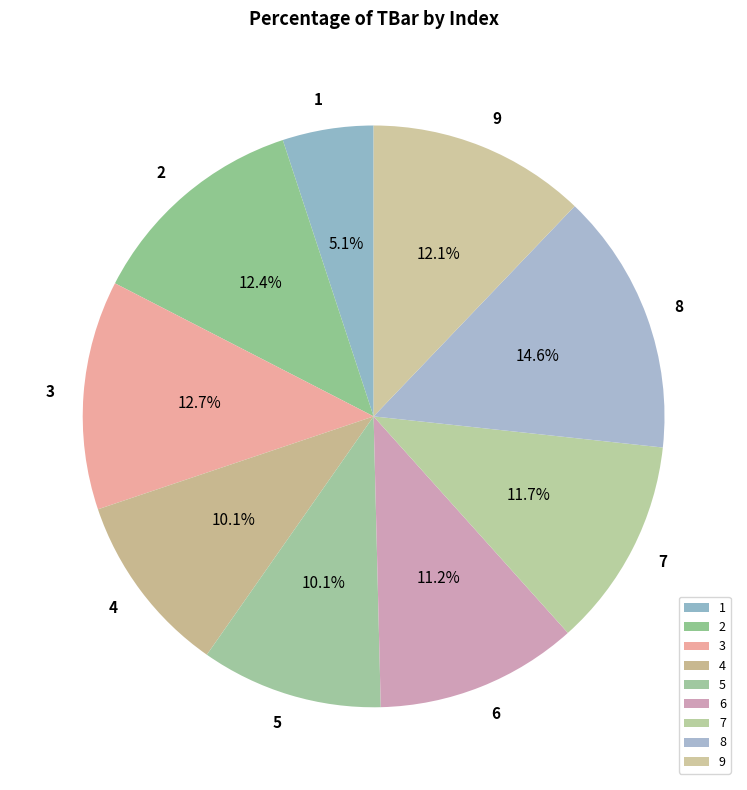

Which category has the smallest portion of the pie?

1